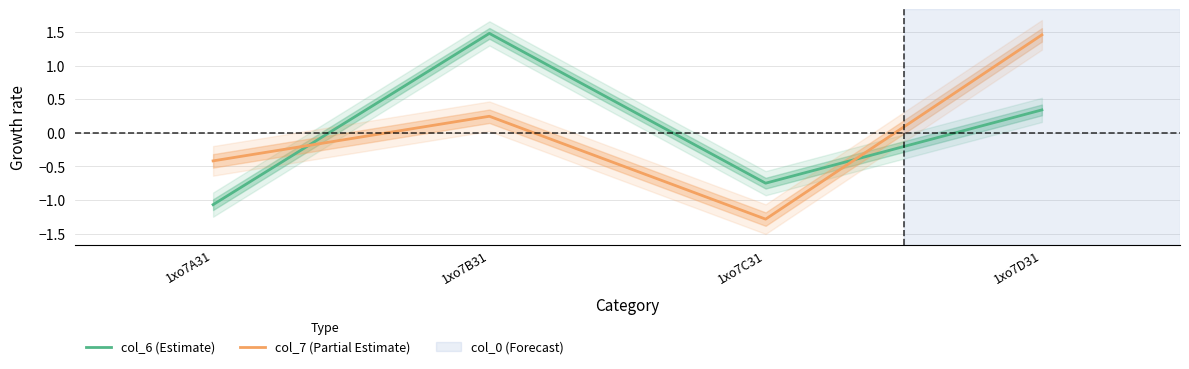

The col_6 (Estimate) series shows 0.5 at 1xo7D31. True or false?

False